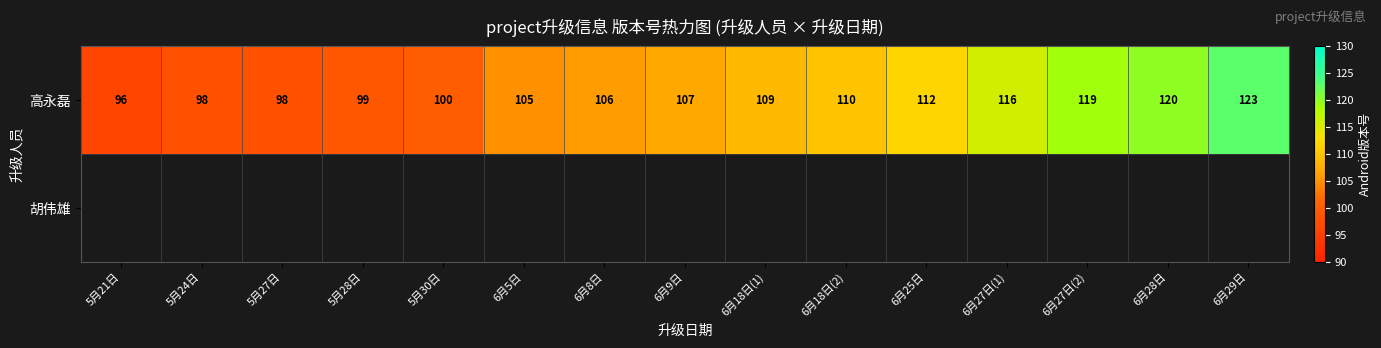

What is the difference between the 高永磊 values at 6月18日(1) and 6月29日?

14